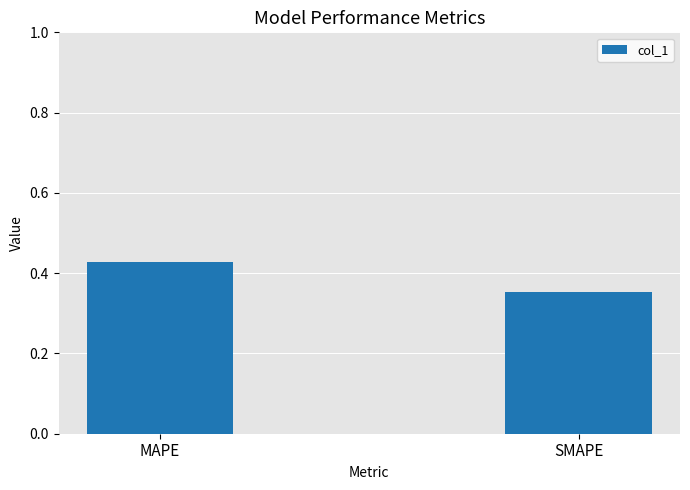

Where is the data nearest to the value 0?

SMAPE